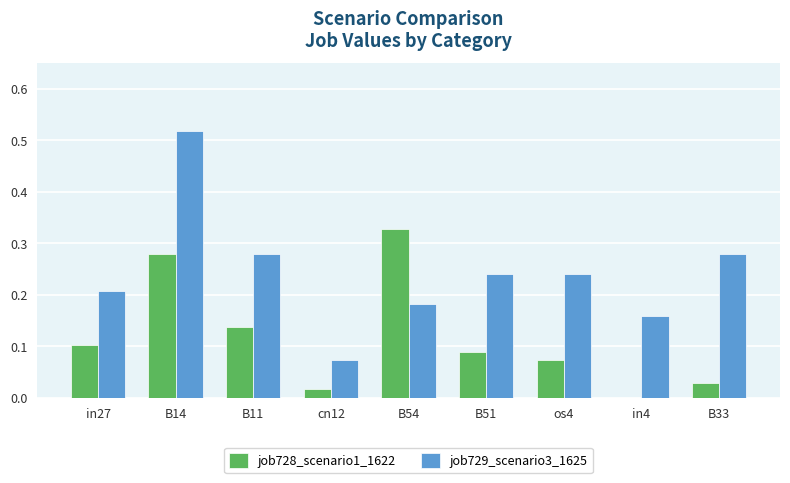

At which label does job728_scenario1_1622 reach its peak?

B54